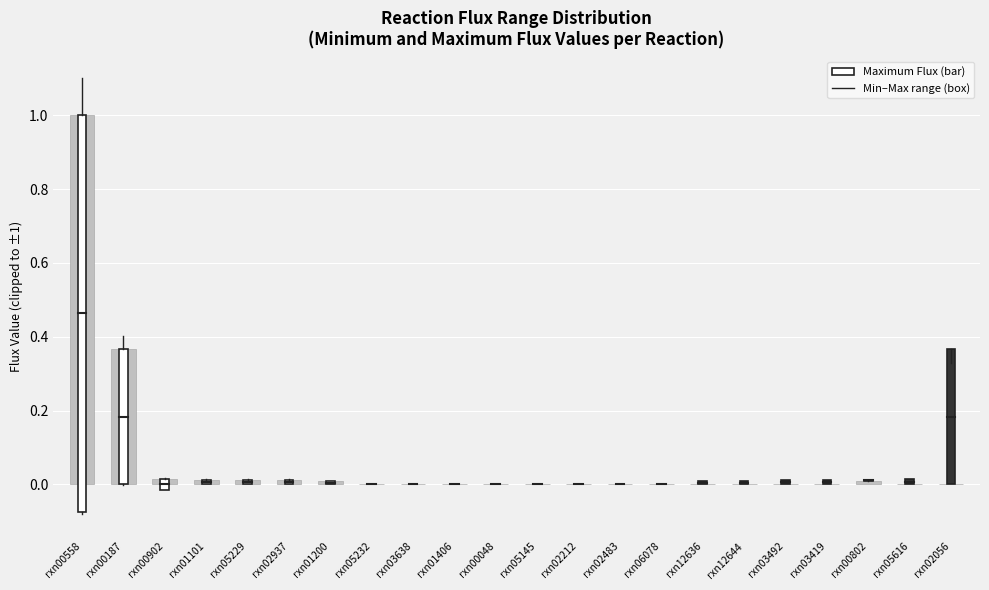

Is it true that the value at rxn02937 is 0.0?

True